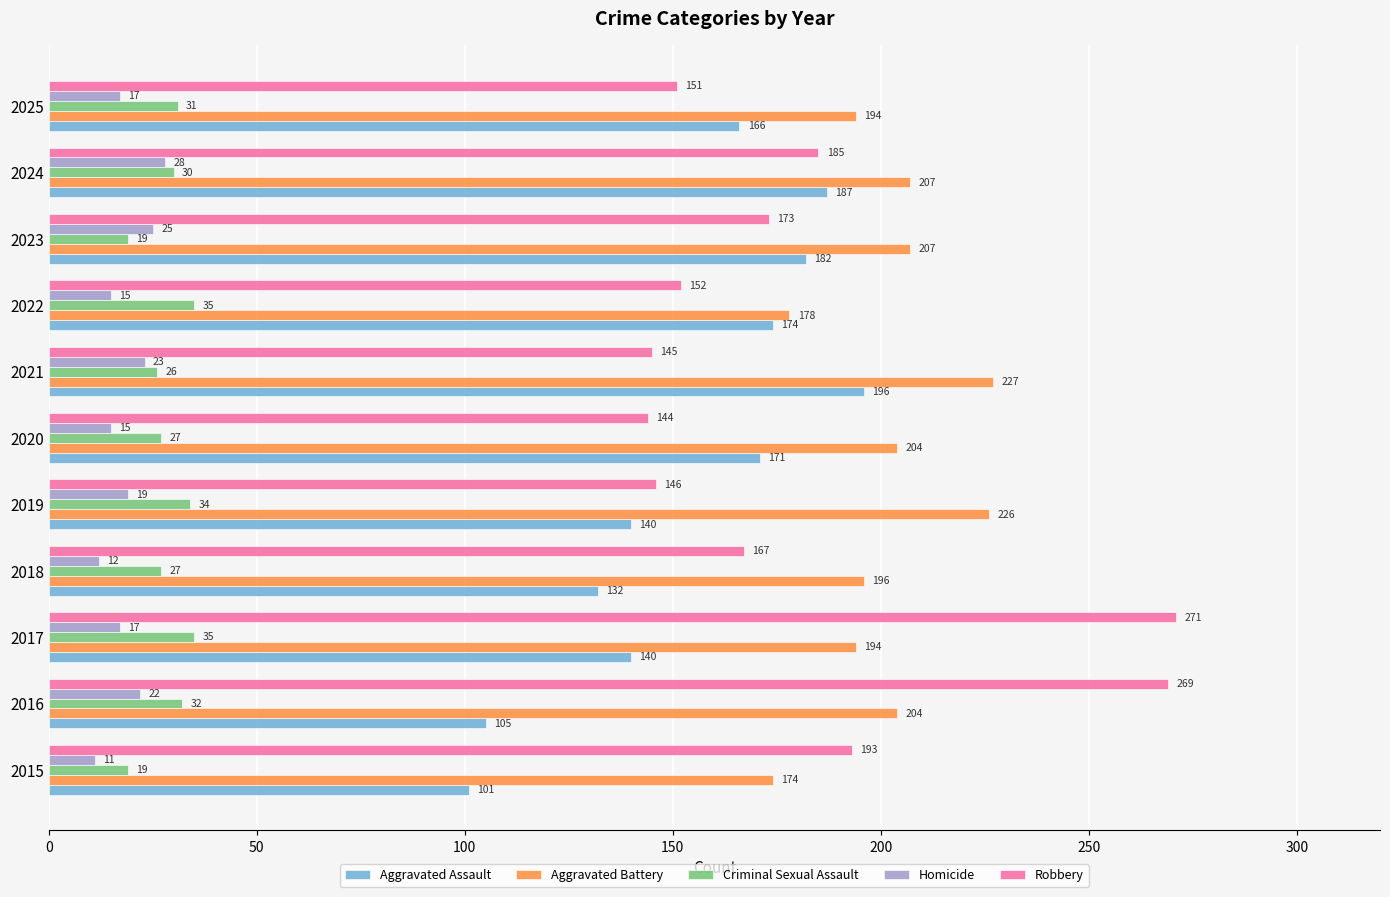

How many data points does each series have?

11